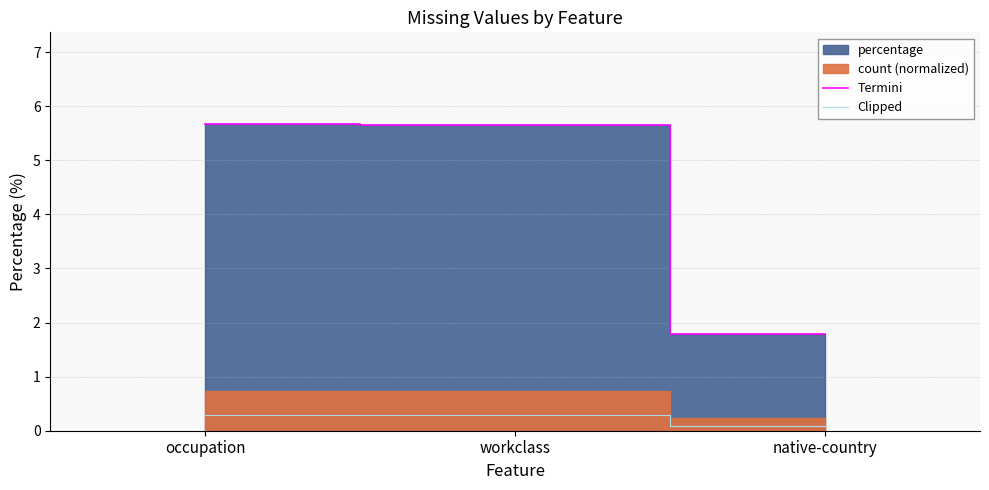

Which series has the widest spread of values?

Termini